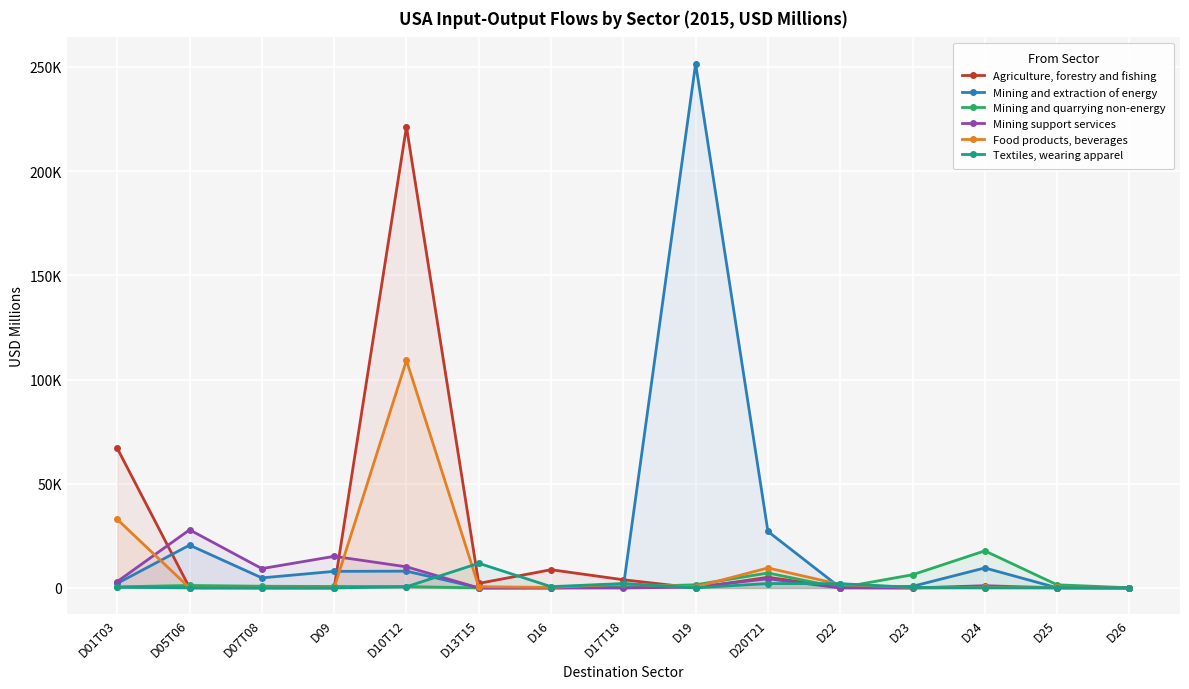

Which series has the largest total across all categories?

Mining and extraction of energy